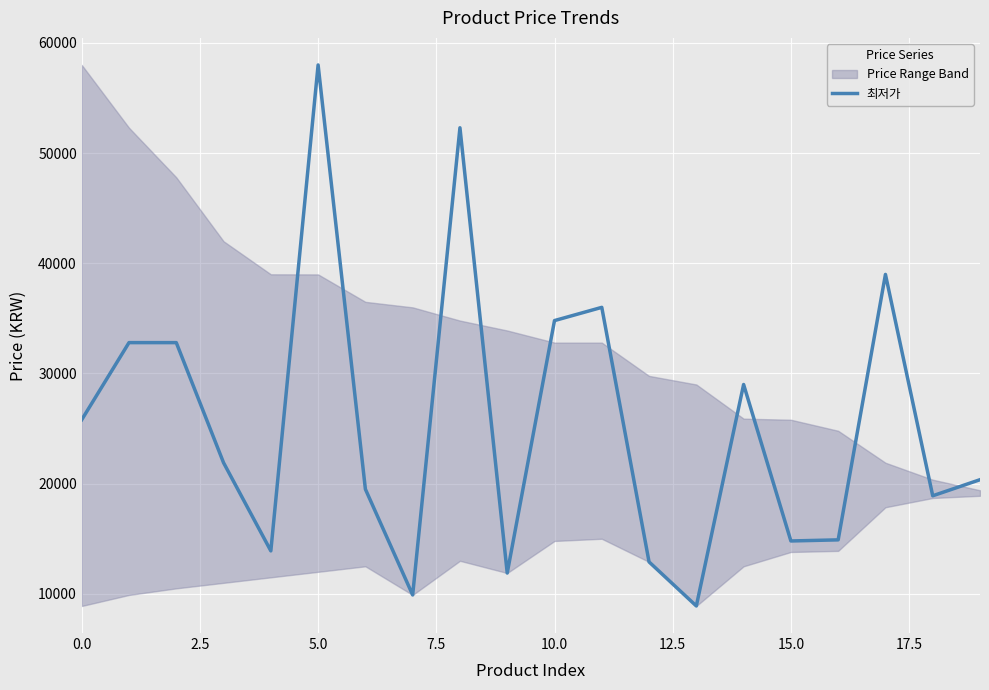

What is the lowest value of the 최저가 series?

8900